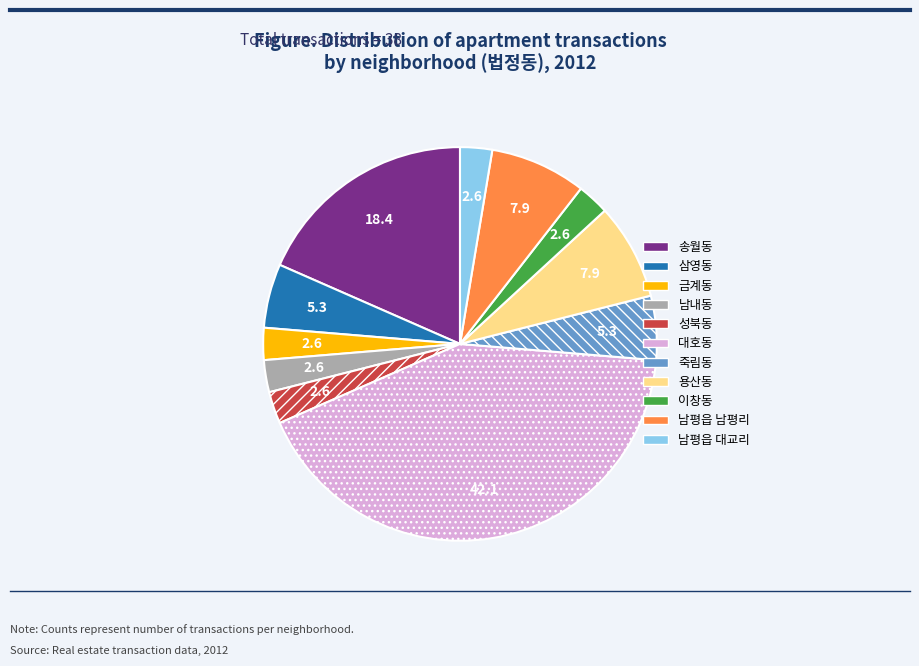

True or false: 송월동 accounts for 18% of the total.

True